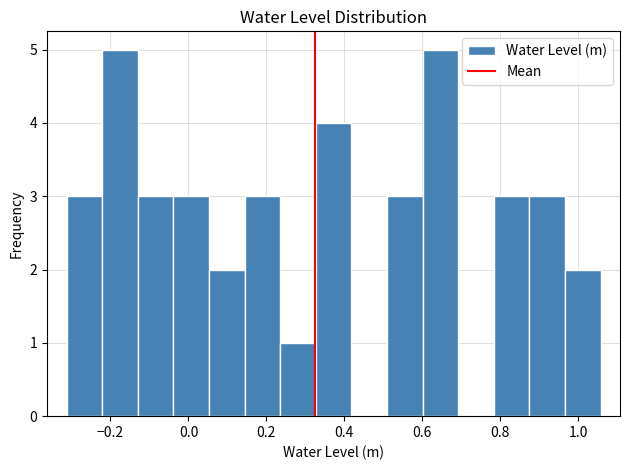

How tall is the bar that spans -0.04 to 0.06 on the x-axis? Neither the bar edges nor the heights are printed on the chart, so give them approximately, as read against the axes.

3